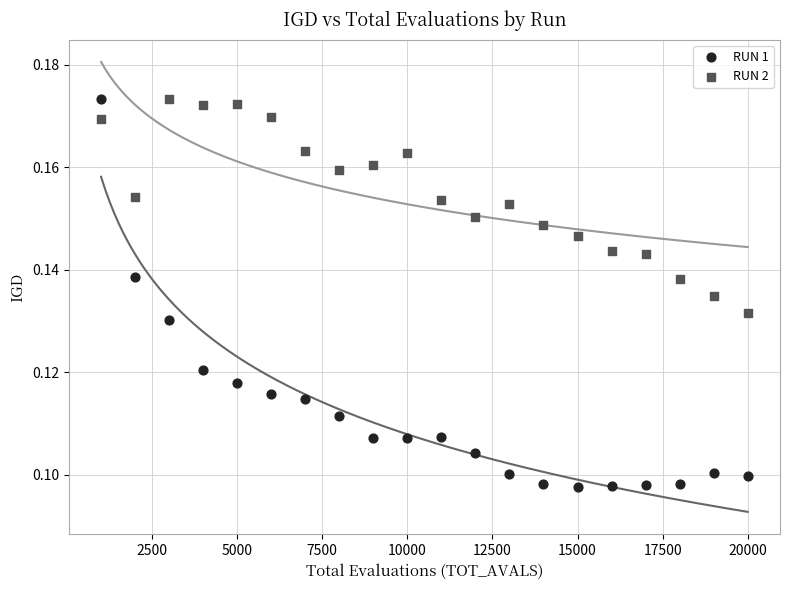

Which series has the widest spread of Y values?

RUN 1